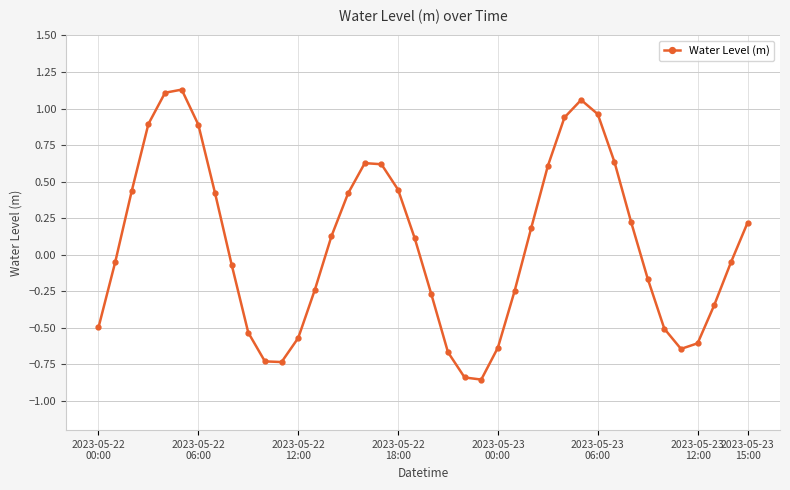

How many points are lower than both their immediate neighbors (excluding endpoints)?

3